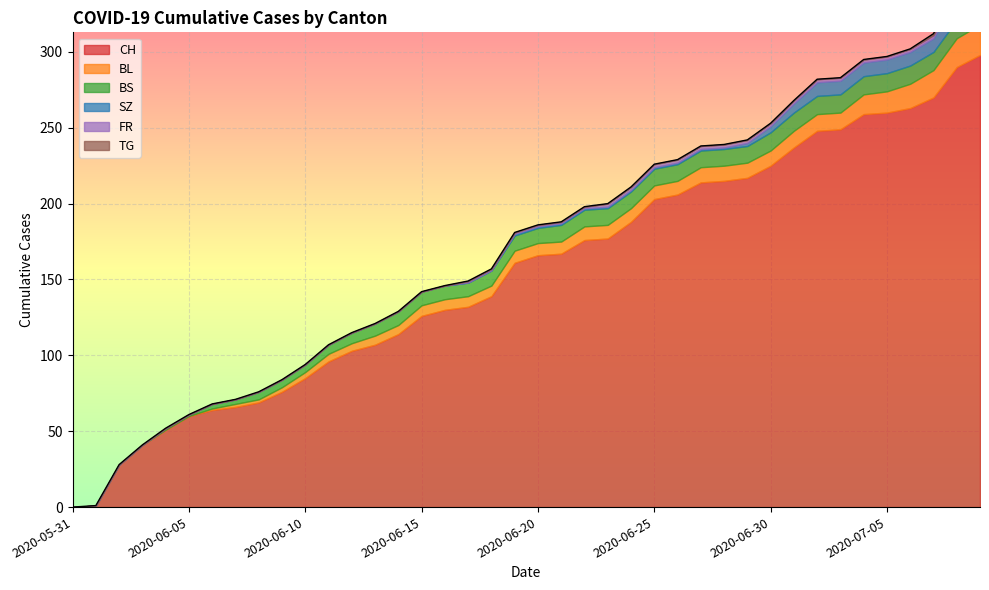

What are all the series names shown in the legend?

CH, BL, BS, SZ, FR, TG